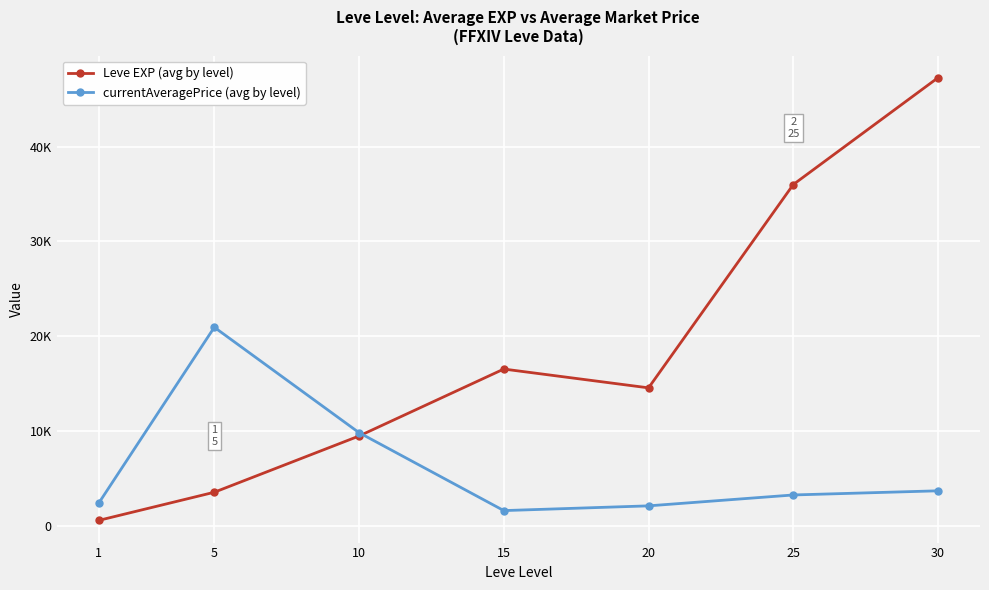

List the series in order of their peak value, highest first.

Leve EXP (avg by level), currentAveragePrice (avg by level)